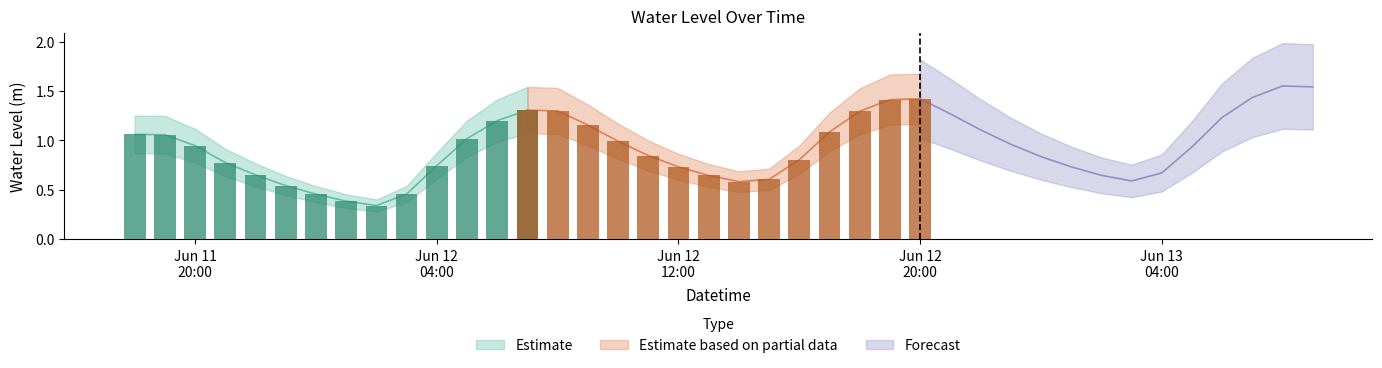

Rank the categories by value from lowest to highest.

2023-06-12 02:00:00, 2023-06-12 01:00:00, 2023-06-12 00:00:00, 2023-06-12 03:00:00, 2023-06-11 23:00:00, 2023-06-12 14:00:00, 2023-06-13 03:00:00, 2023-06-12 15:00:00, 2023-06-12 13:00:00, 2023-06-13 02:00:00, 2023-06-11 22:00:00, 2023-06-13 04:00:00, 2023-06-13 01:00:00, 2023-06-12 12:00:00, 2023-06-12 04:00:00, 2023-06-11 21:00:00, 2023-06-12 16:00:00, 2023-06-13 00:00:00, 2023-06-12 11:00:00, 2023-06-13 05:00:00, 2023-06-11 20:00:00, 2023-06-12 23:00:00, 2023-06-12 10:00:00, 2023-06-12 05:00:00, 2023-06-11 19:00:00, 2023-06-11 18:00:00, 2023-06-12 17:00:00, 2023-06-12 22:00:00, 2023-06-12 09:00:00, 2023-06-12 06:00:00, 2023-06-13 06:00:00, 2023-06-12 21:00:00, 2023-06-12 18:00:00, 2023-06-12 08:00:00, 2023-06-12 07:00:00, 2023-06-12 19:00:00, 2023-06-12 20:00:00, 2023-06-13 07:00:00, 2023-06-13 09:00:00, 2023-06-13 08:00:00